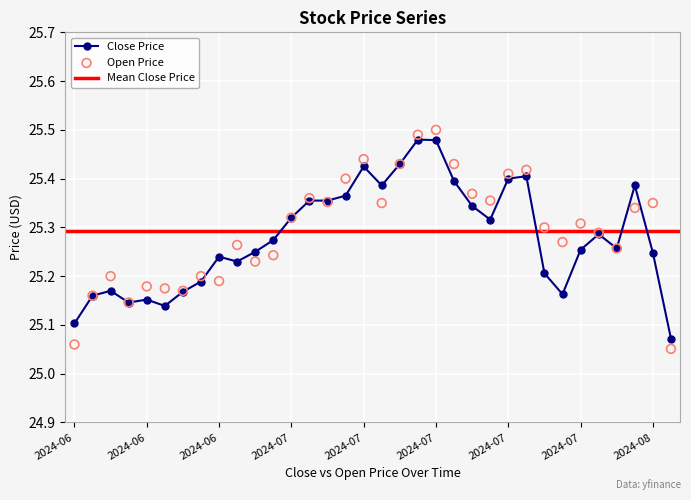

Is the value of Open at 2024-06 greater than the value of Close at 2024-07?

No